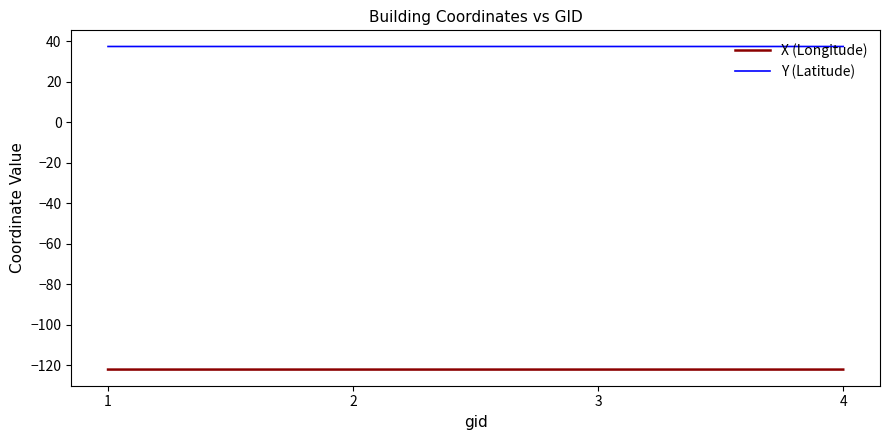

Reading right to left, transcribe all the data shown in this chart.

X (Longitude): 4=-122.1	3=-122.1	2=-122.1	1=-122.1
Y (Latitude): 4=37.4	3=37.4	2=37.4	1=37.4